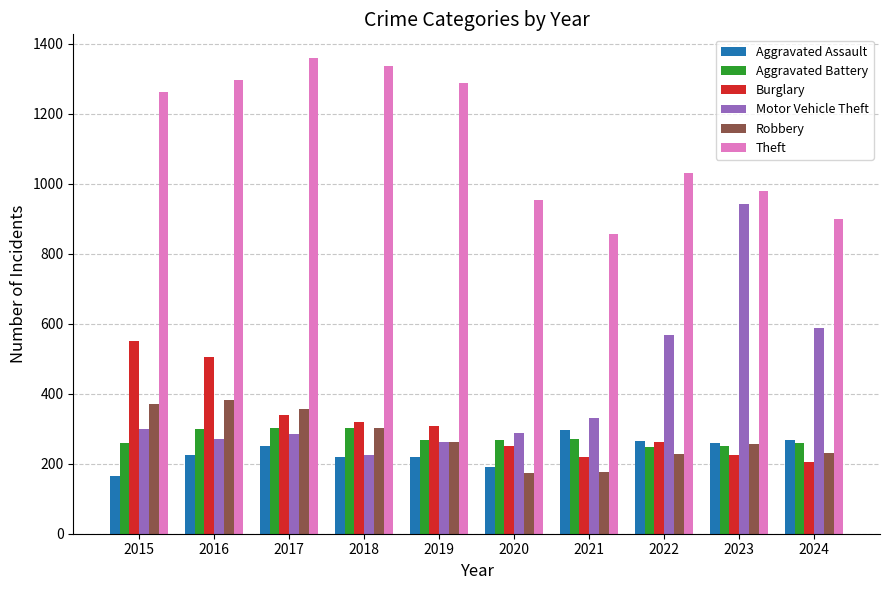

The Motor Vehicle Theft series shows 287 at 2020. True or false?

True